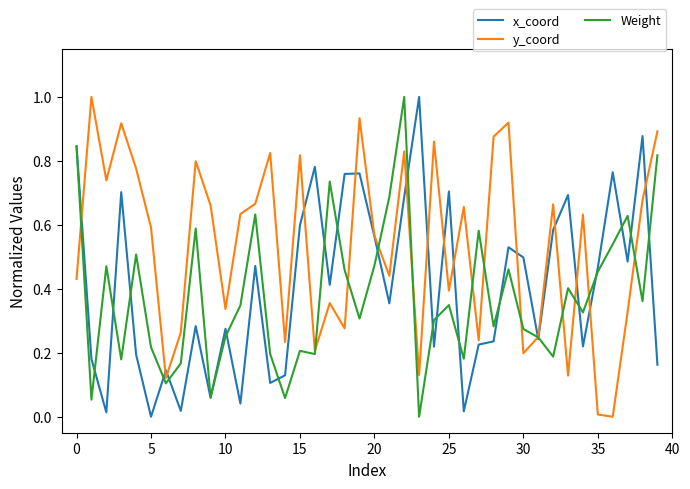

What is the maximum value shown in the chart?

1.0